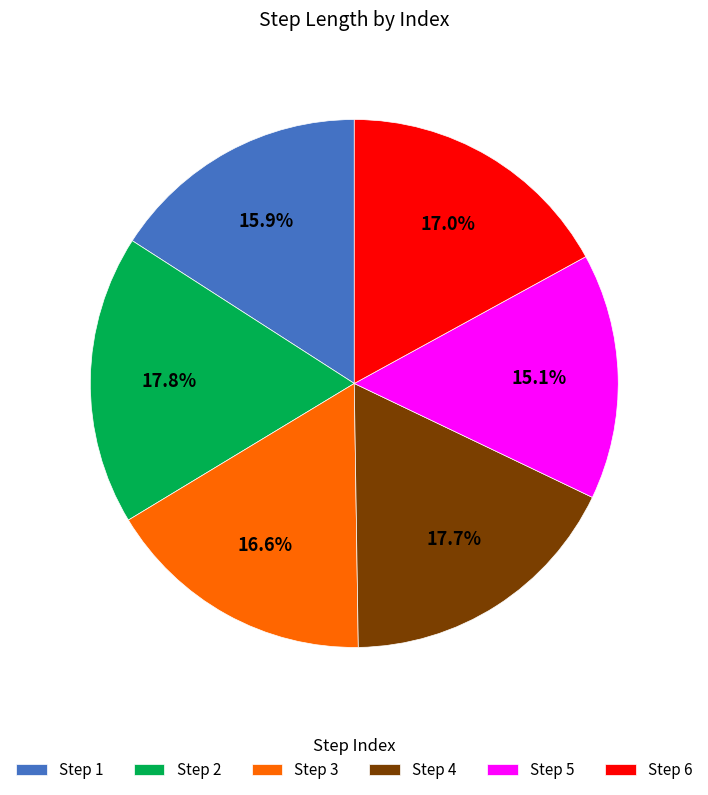

Combined, do Step 1 and Step 4 account for over 50%?

No